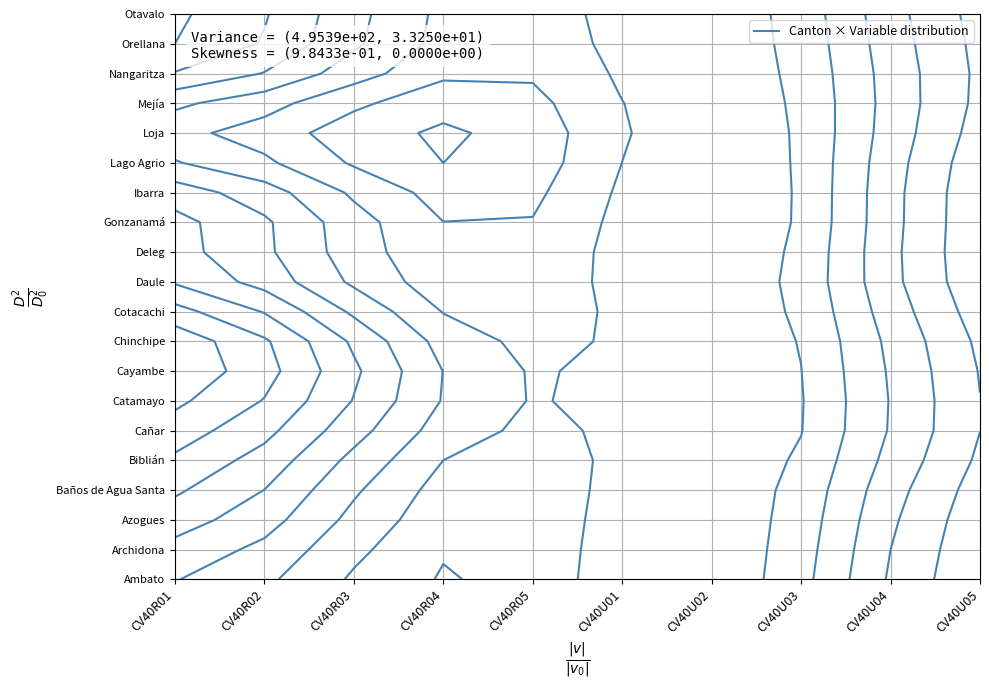

The value of Ibarra at CV40U01 is 65.1. True or false?

False